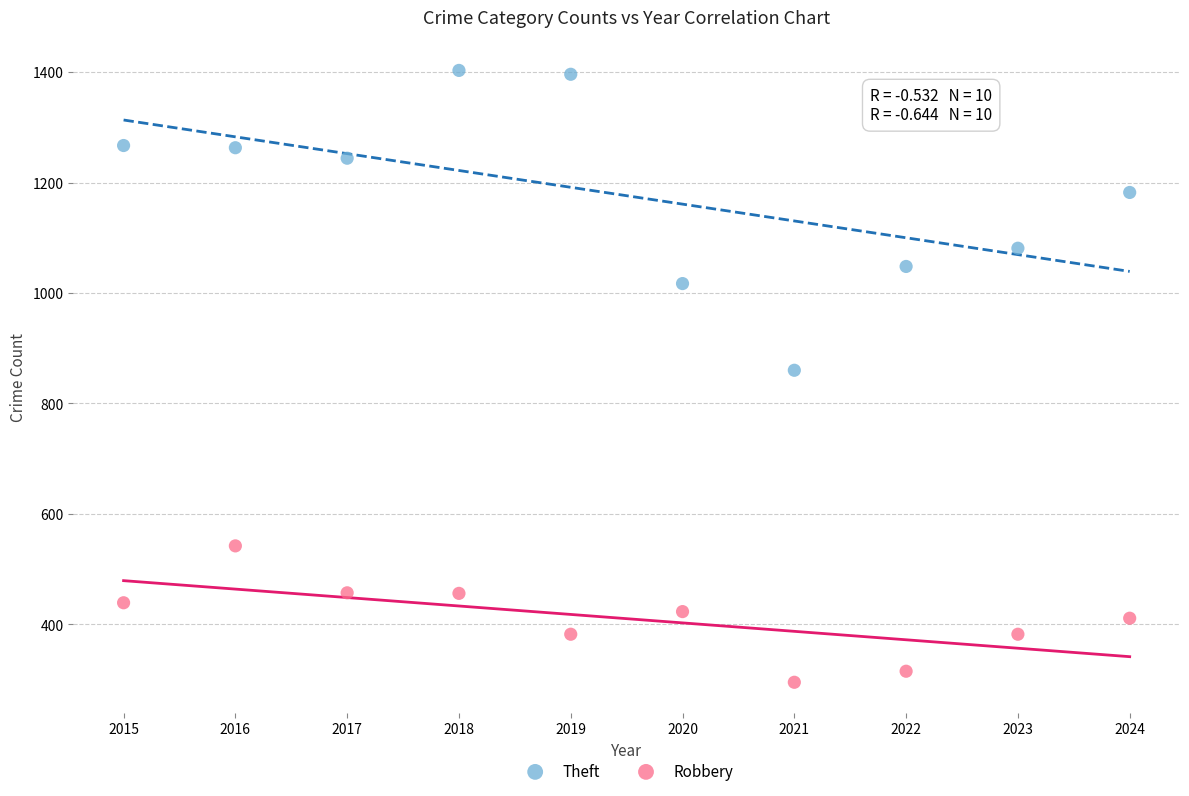

Which series contains the highest Y value?

Theft